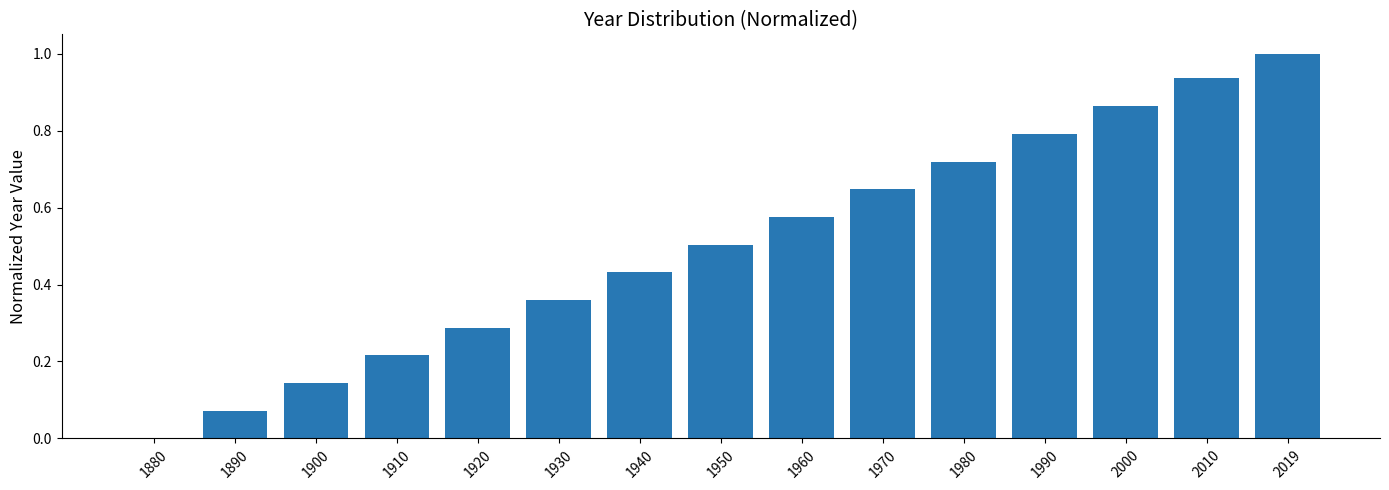

What is the average value?

0.5